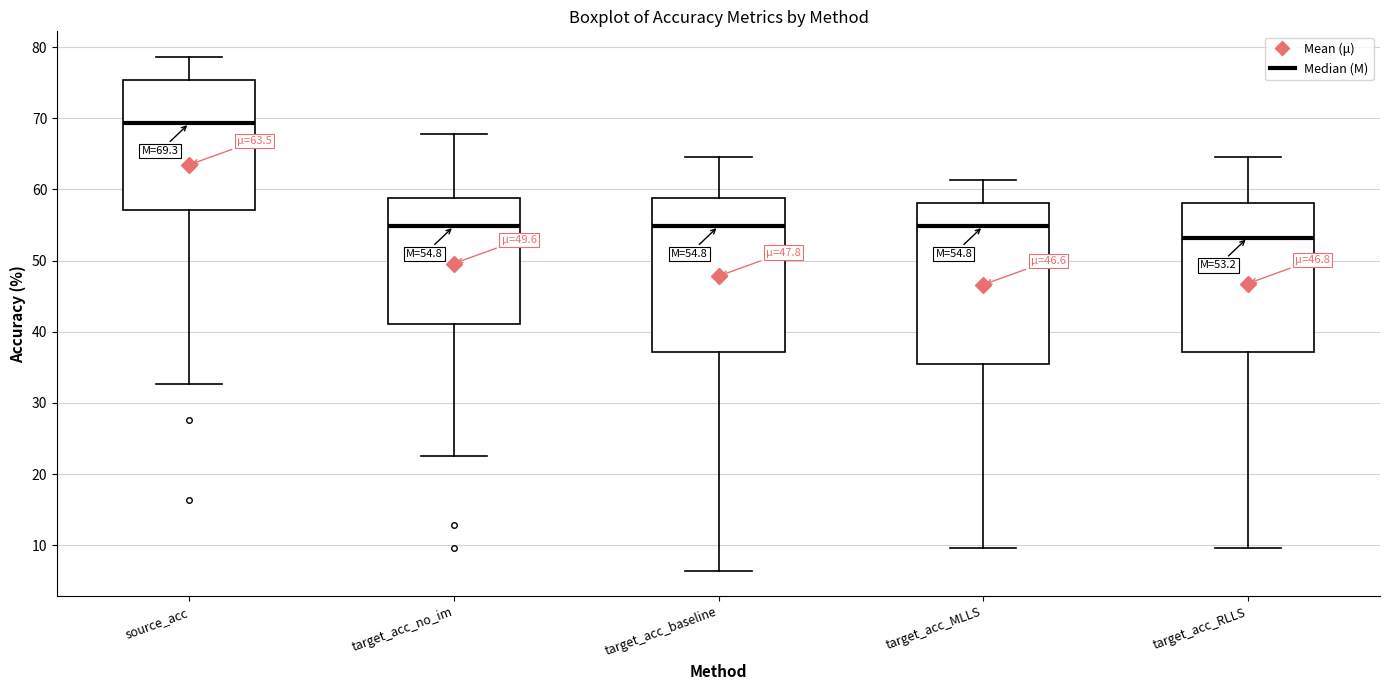

Which box's median line is the lowest?

target_acc_RLLS